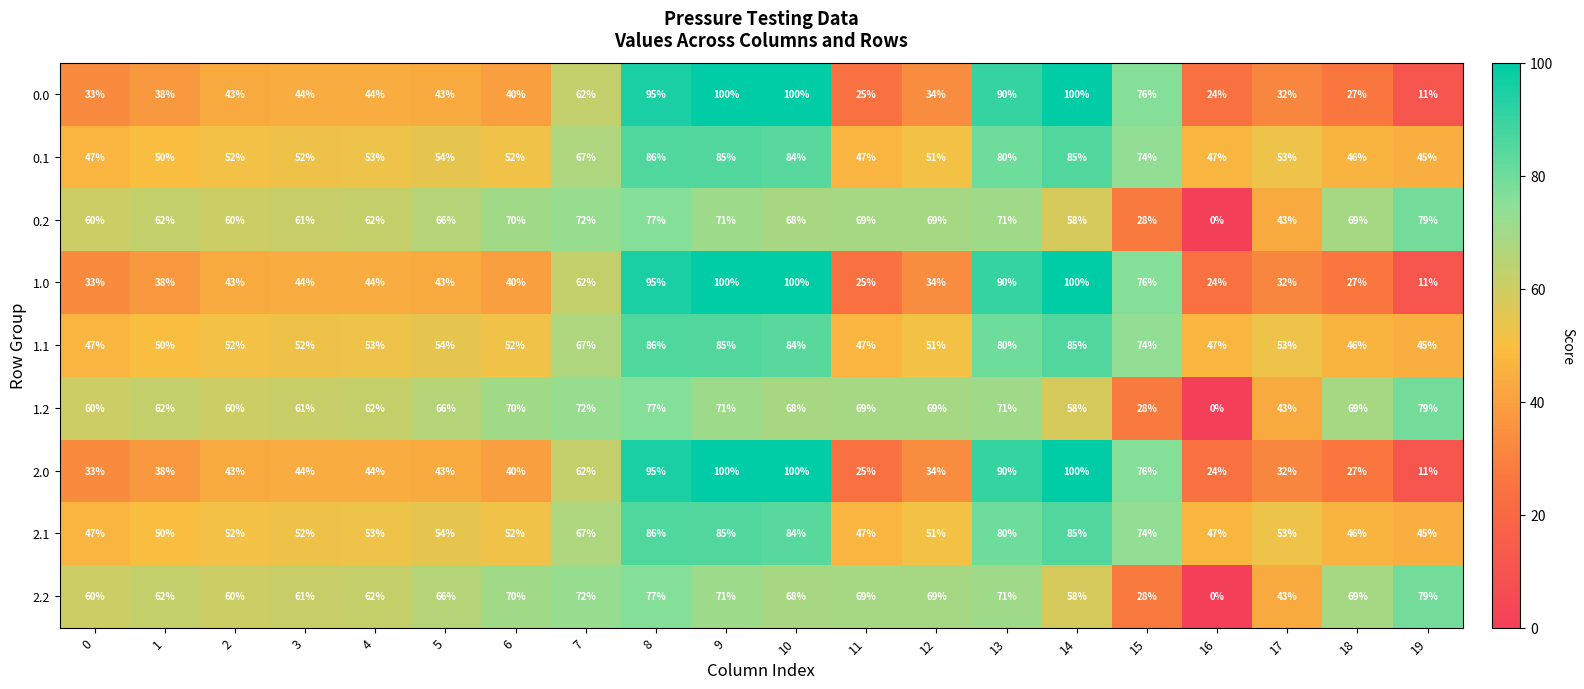

Read the 2.1 value at 11, to the nearest 5.

45